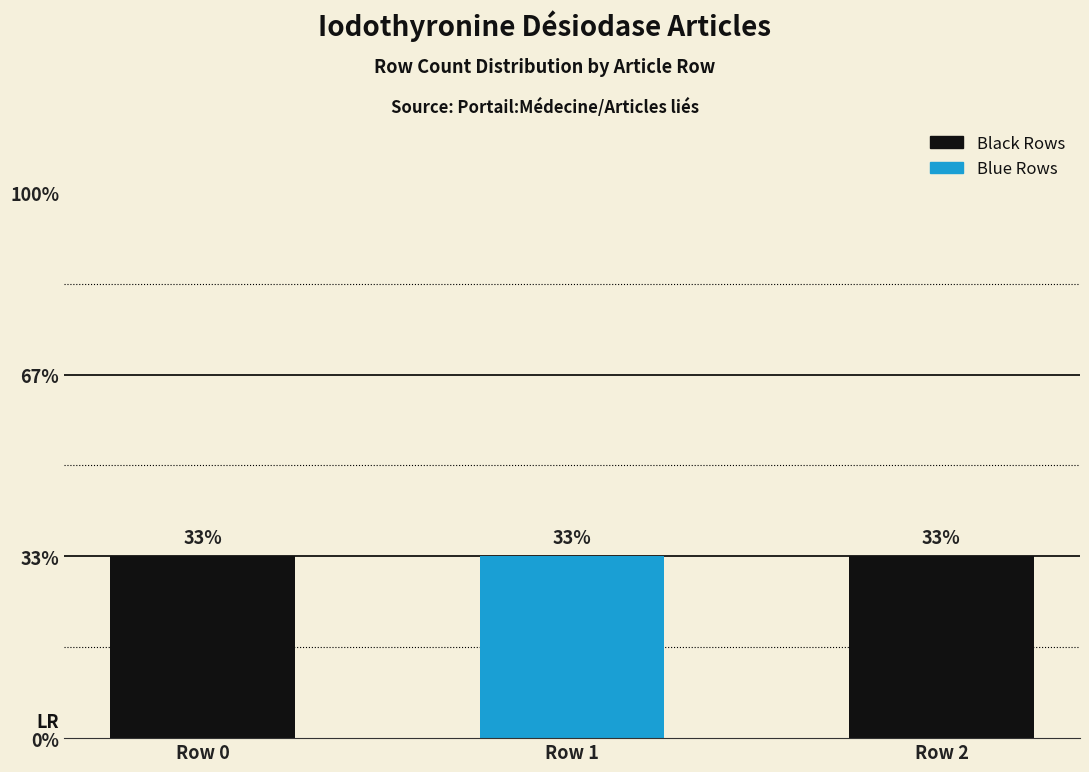

Rank the categories by value from lowest to highest.

Iodothyronine_désiodase_de_type_2 (row 0), Iodothyronine_désiodase_de_type_2 (row 1), Iodothyronine_désiodase_de_type_2 (row 2)